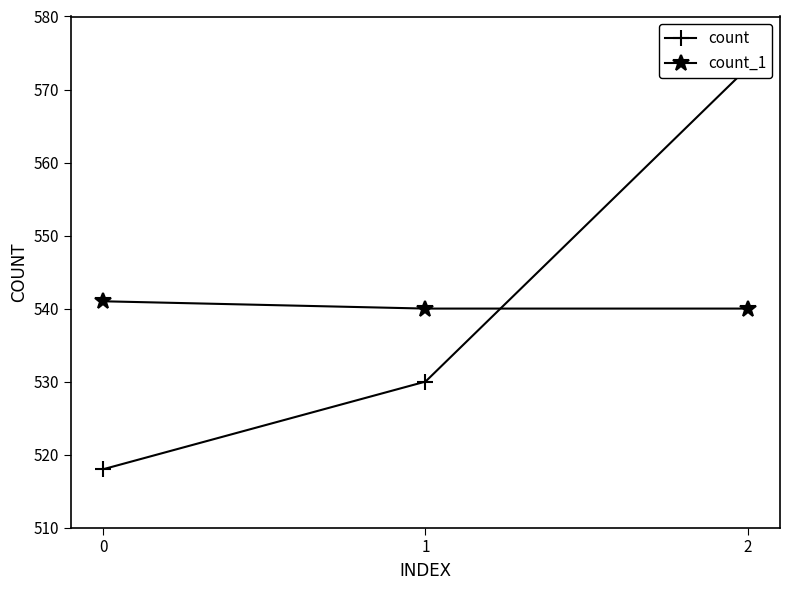

True or false: count_1 has a value of 833 at 2.

False